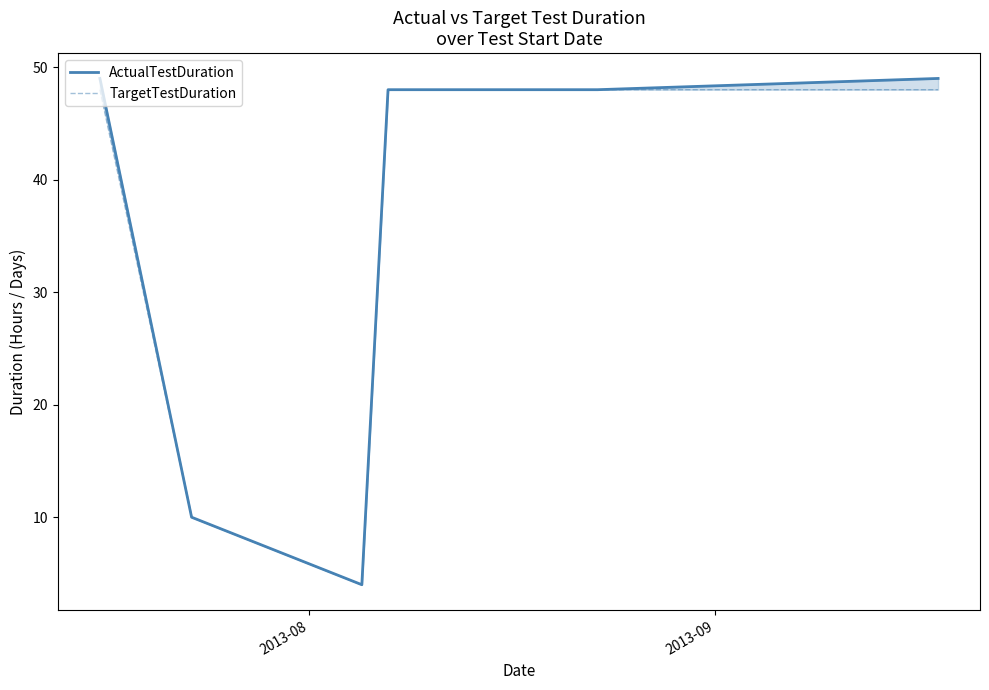

How many lines are shown in the chart?

2